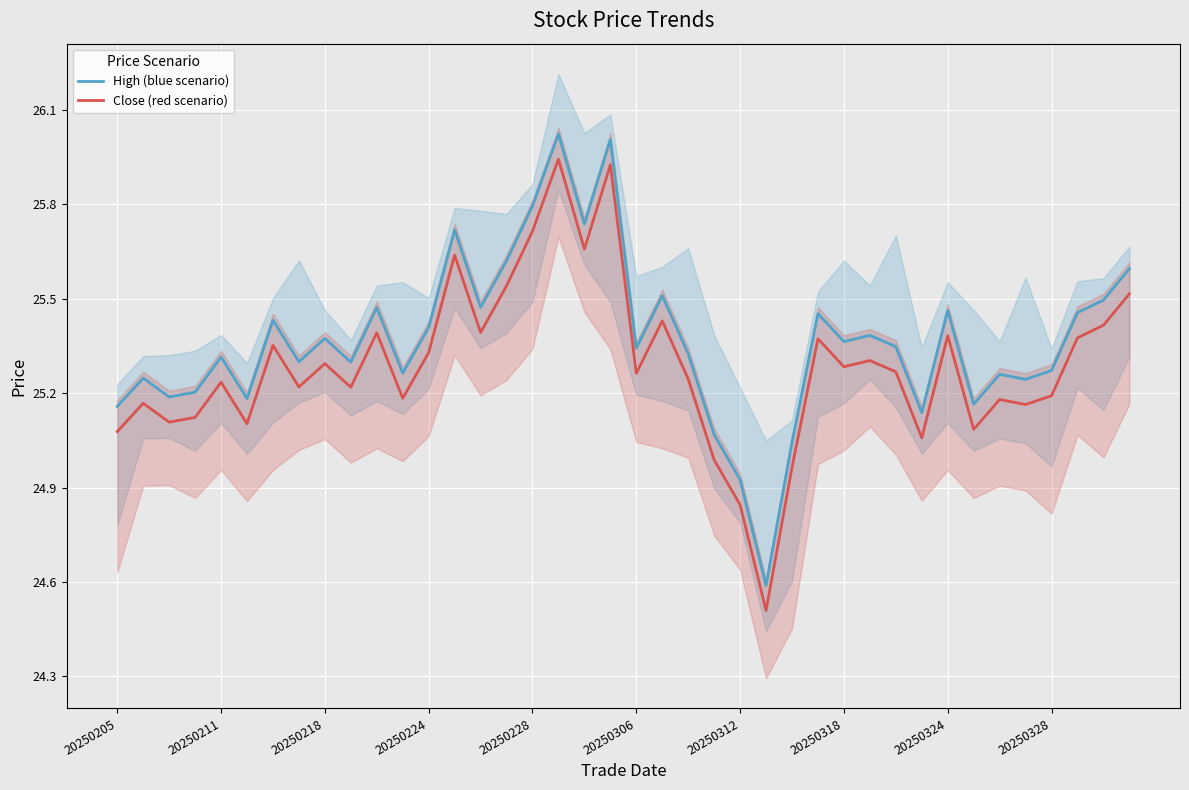

At which category is the sum across all series the highest?

17